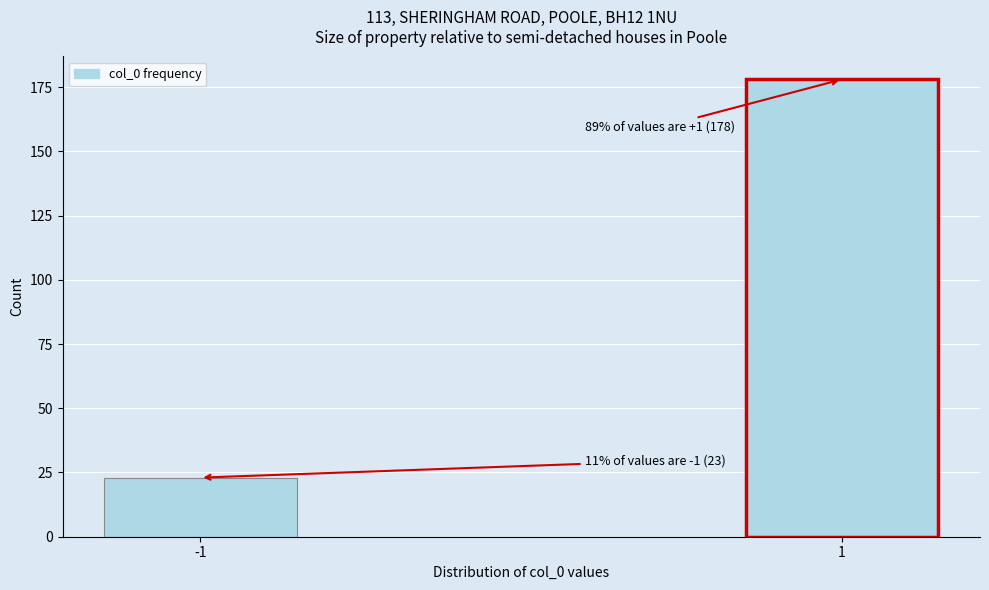

Reading left to right, transcribe all the data shown in this chart.

-1=23	1=178